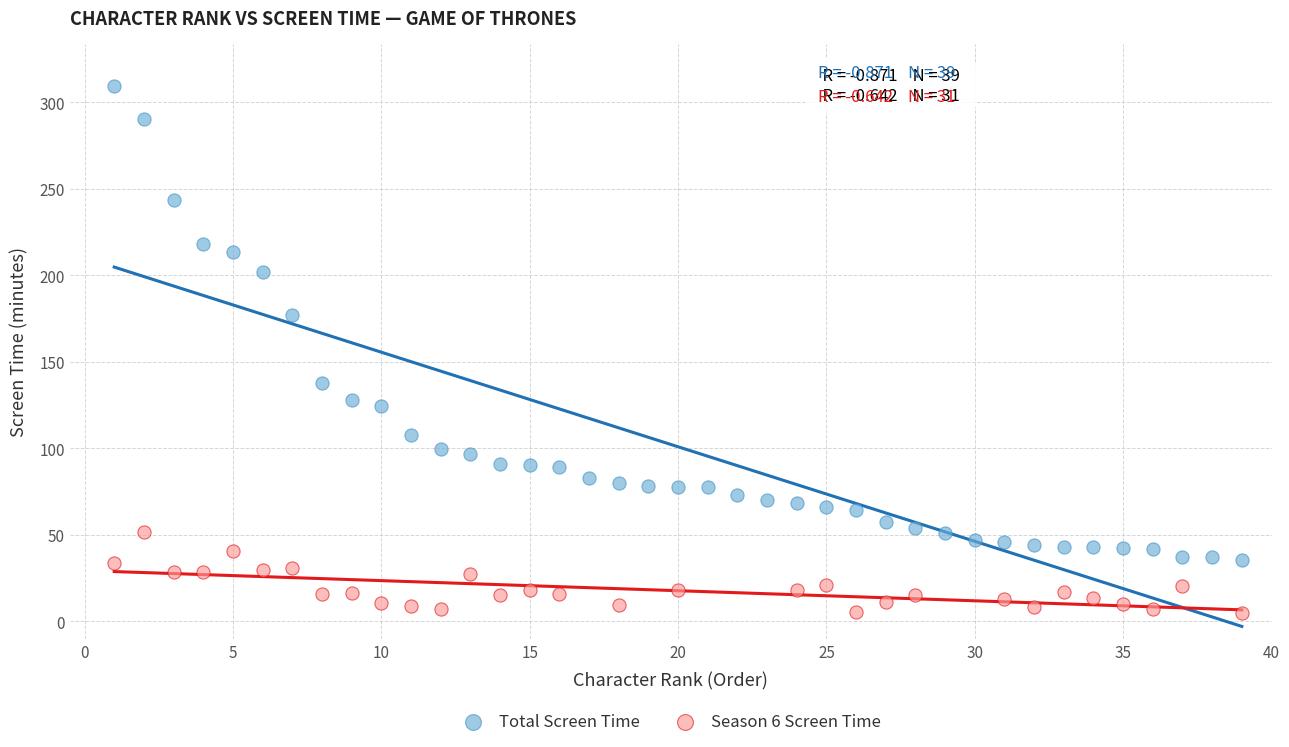

Which series contains the lowest Y value?

Season 6 Screen Time